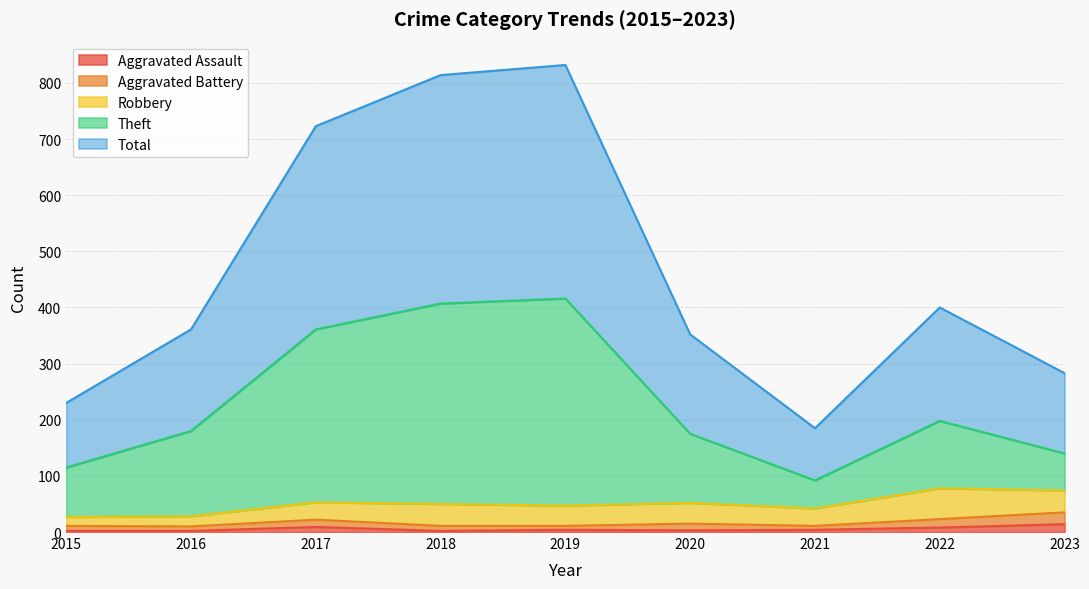

Which series has the largest total across all categories?

Total